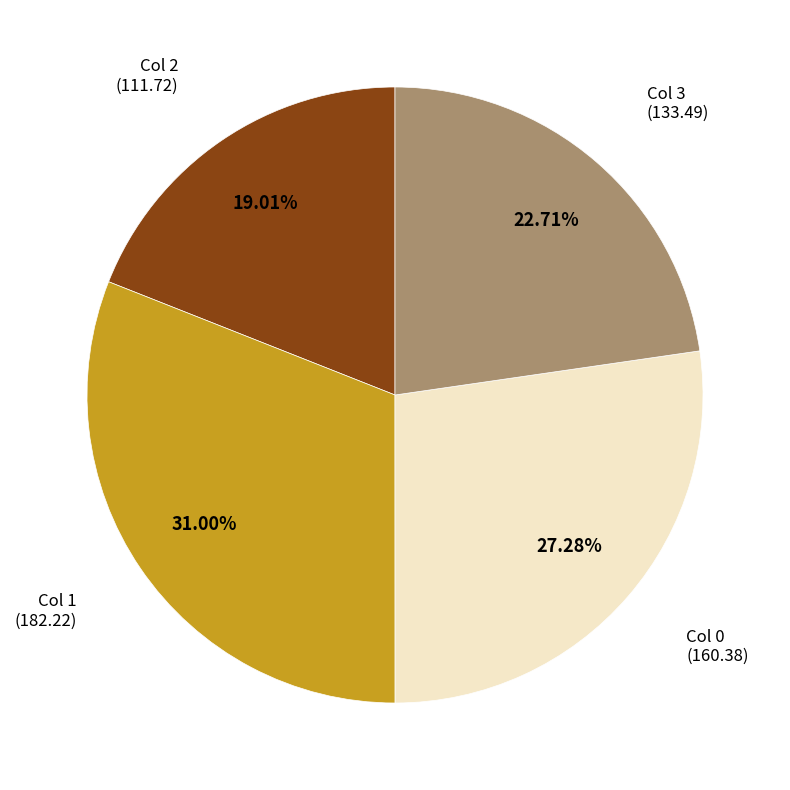

How many slices are in this pie chart?

4